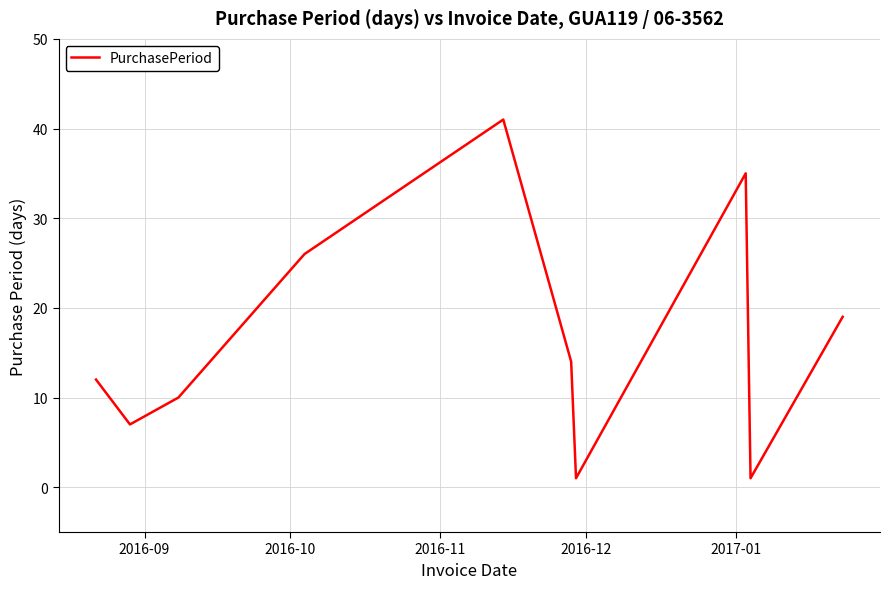

What is the difference between the maximum and minimum values?

40